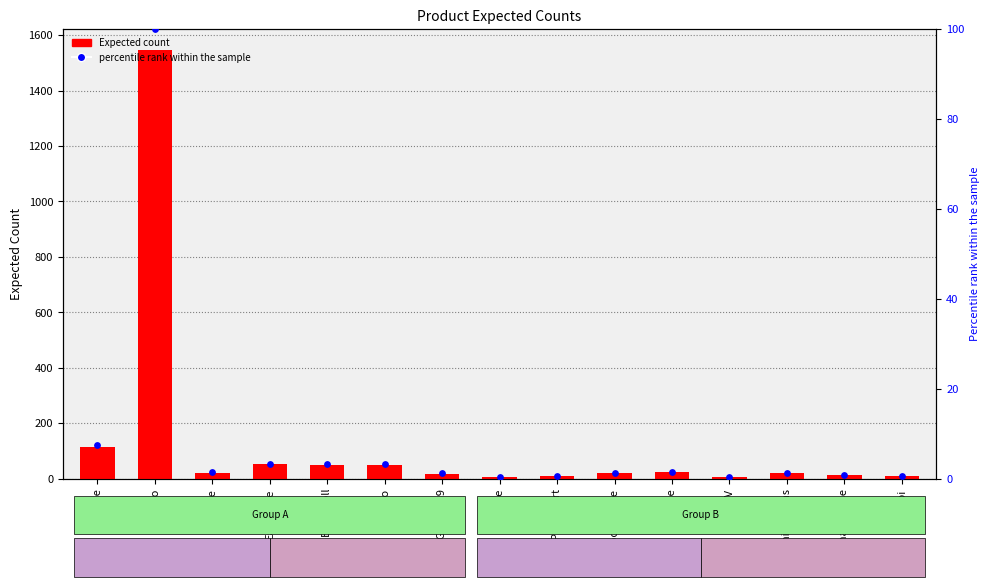

Which series reaches the minimum Y coordinate?

percentile rank within the sample